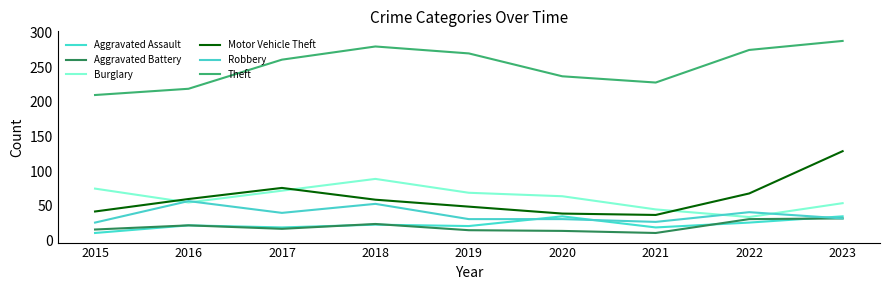

At which category does Aggravated Assault reach its first local valley?

2017